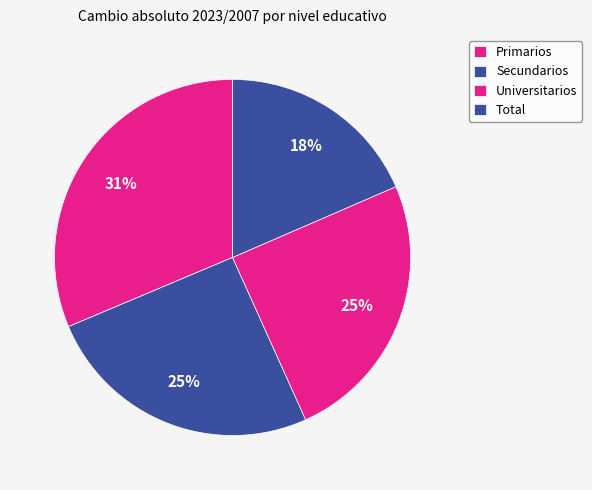

Between Universitarios and Total, which is larger?

Universitarios